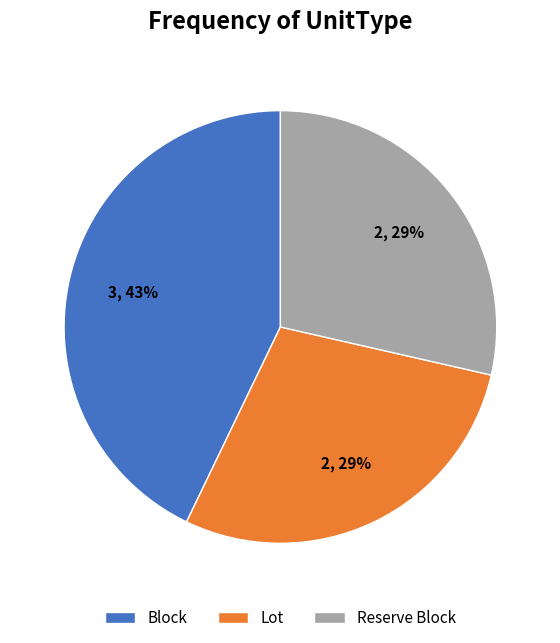

To the nearest percent, what is the average slice percentage?

33%